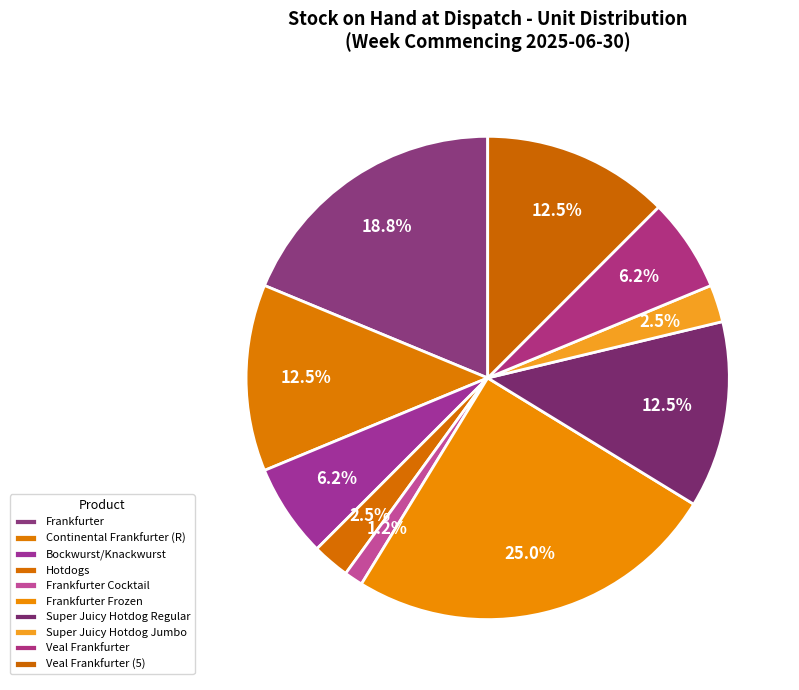

What percentage is the Continental Frankfurter (R) slice, to the nearest percent?

12%